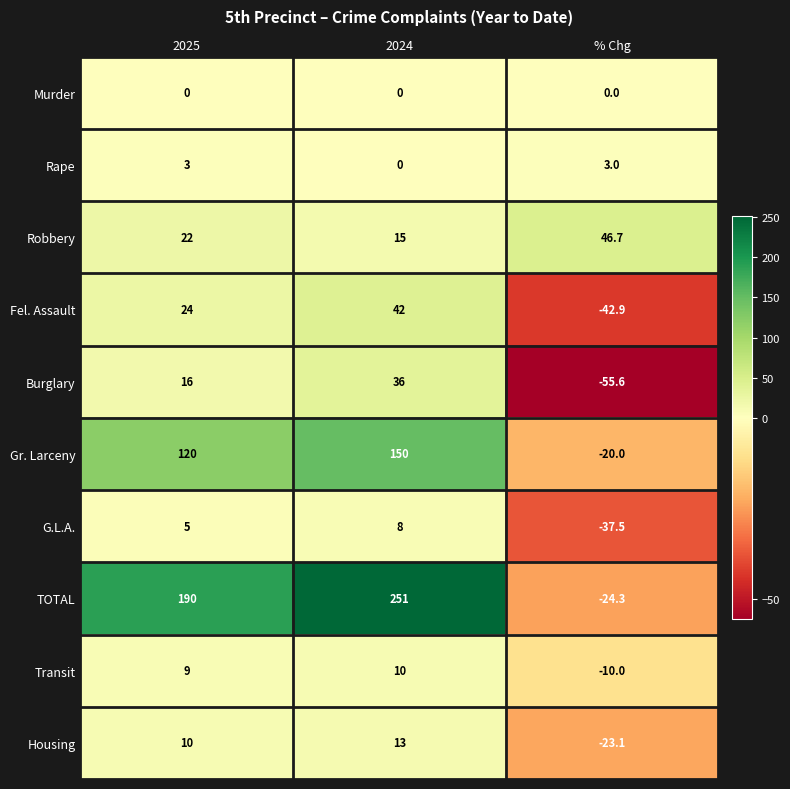

What is the total value across all series at 2024?

525.0